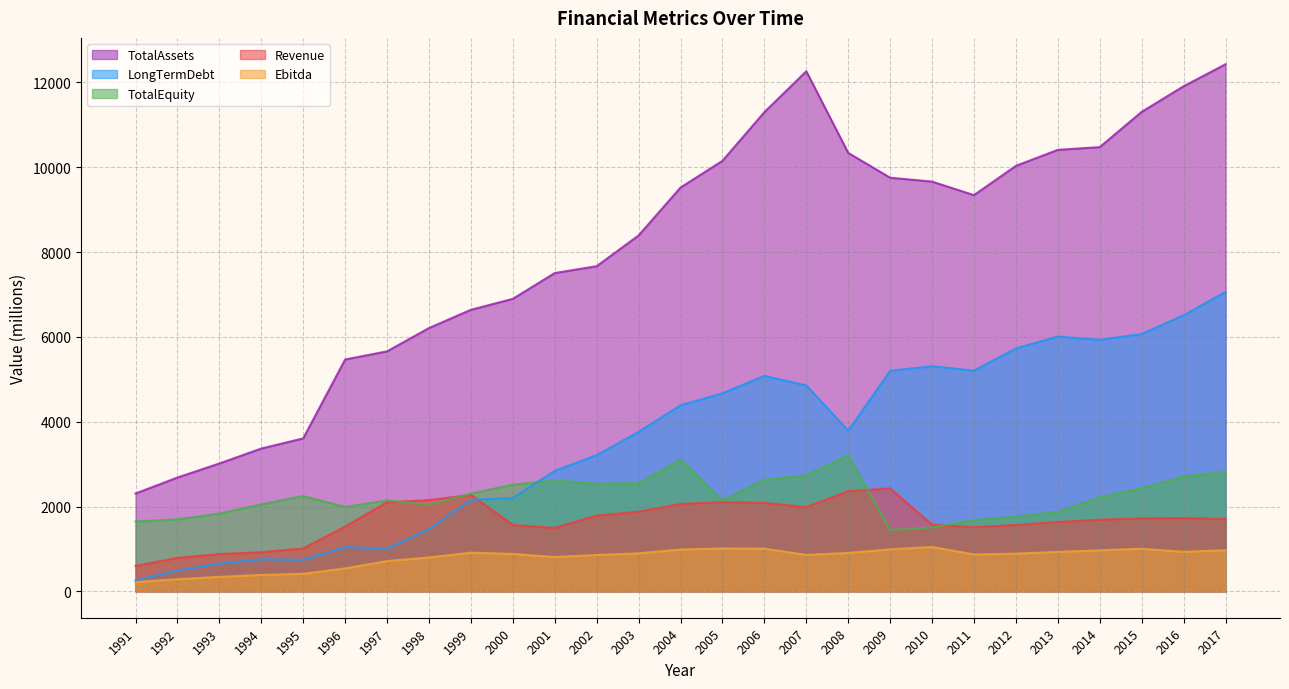

True or false: LongTermDebt has more than 2 interior local peaks.

True